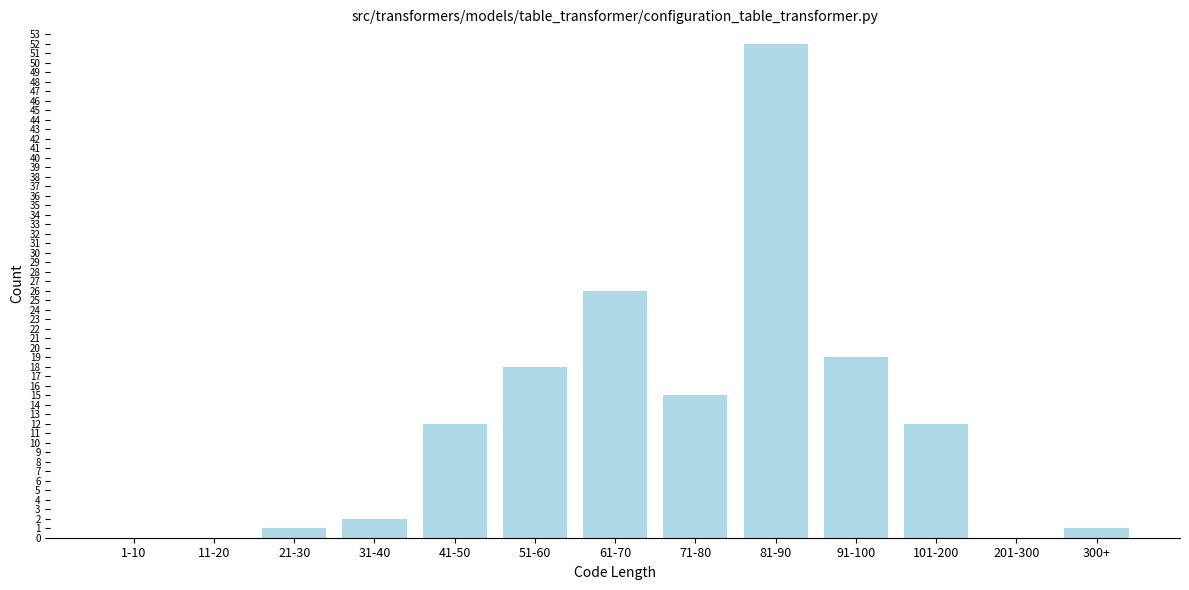

Reading left to right, extract all data points from this chart.

1-10=0	11-20=0	21-30=1	31-40=2	41-50=12	51-60=18	61-70=26	71-80=15	81-90=52	91-100=19	101-200=12	201-300=0	300+=1